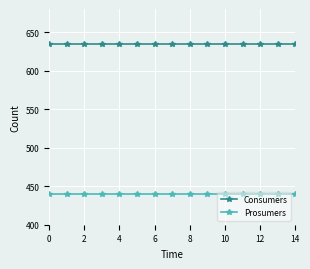

True or false: Consumers and Prosumers cross at least once.

False